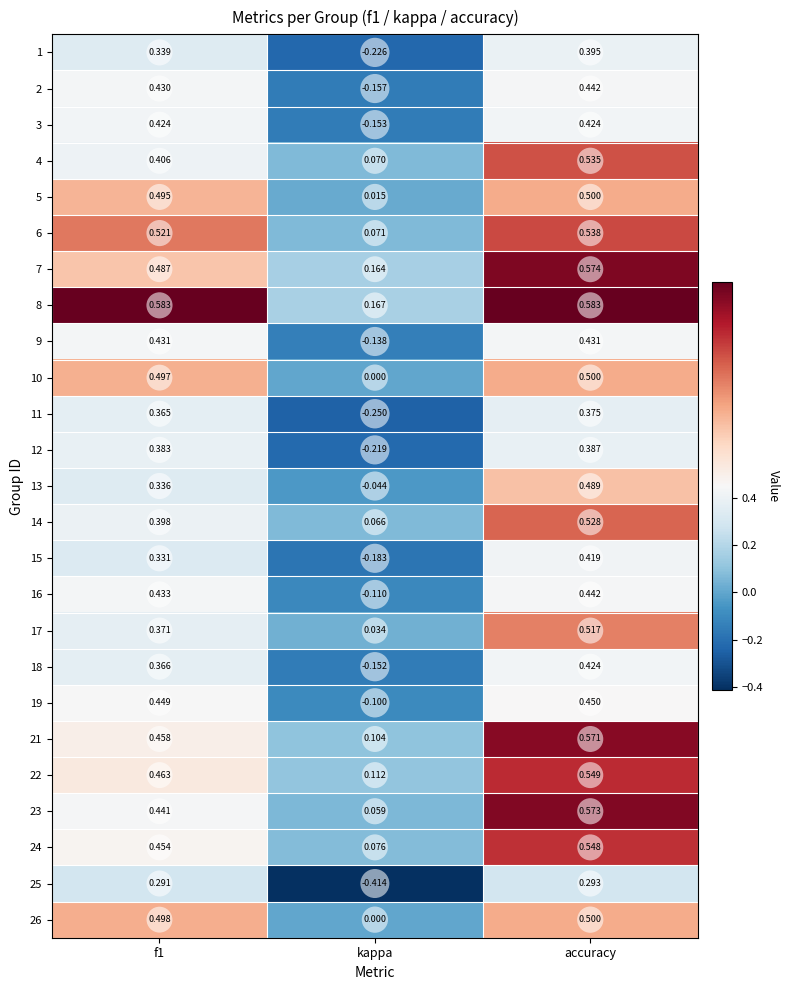

At which label is 3 closest to 0?

kappa